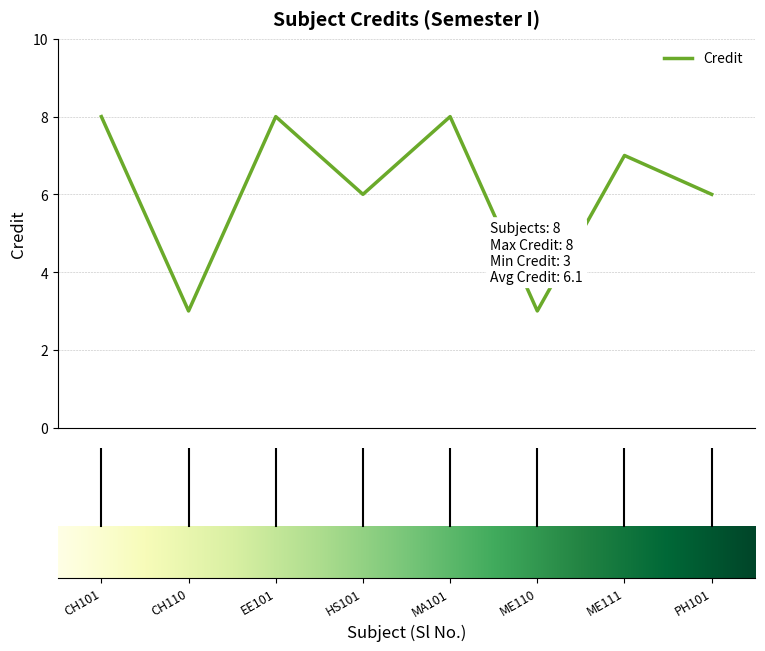

What is the greatest value displayed?

8